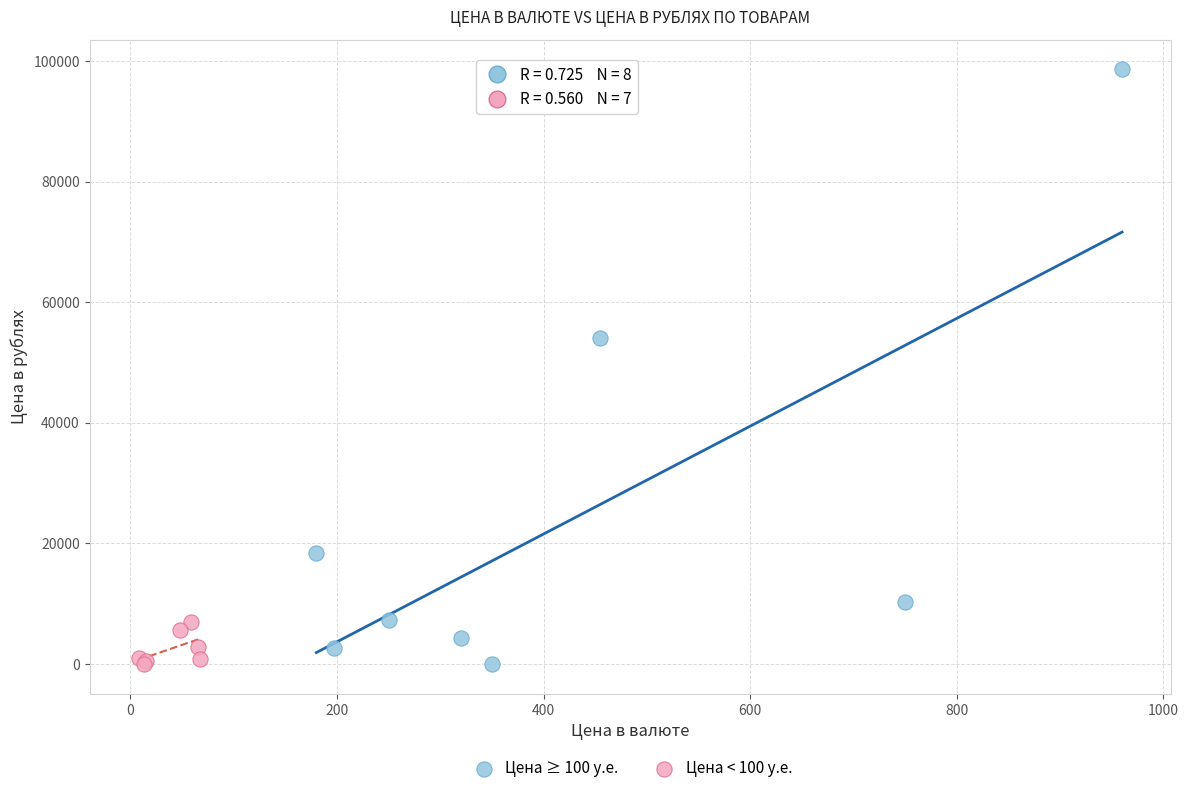

Which series has the largest Y range (max minus min)?

Цена ≥ 100 у.е.